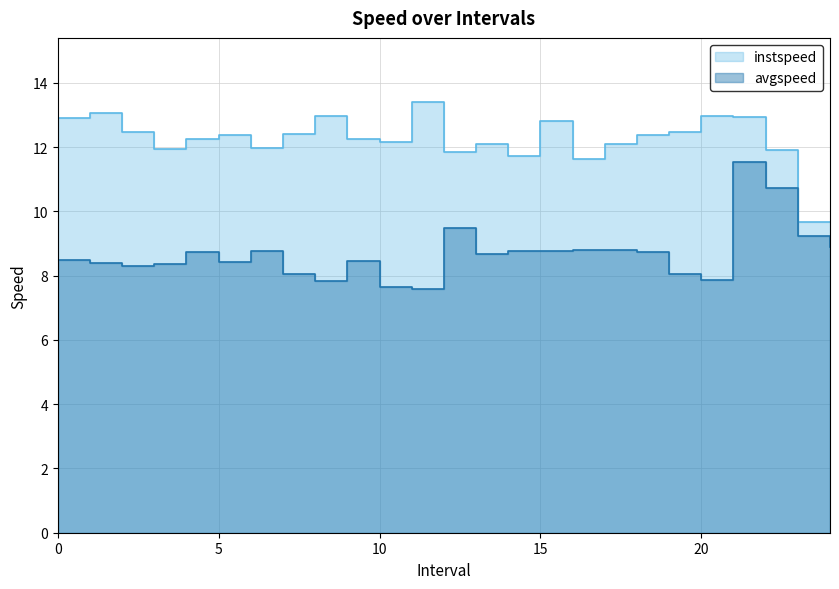

Reading right to left, transcribe all the data shown in this chart.

instspeed: 9.7	9.7	11.9	12.9	13.0	12.5	12.4	12.1	11.6	12.8	11.7	12.1	11.8	13.4	12.2	12.2	13.0	12.4	12.0	12.4	12.2	11.9	12.5	13.1	12.9
avgspeed: 8.9	9.2	10.7	11.5	7.9	8.0	8.7	8.8	8.8	8.8	8.8	8.7	9.5	7.6	7.7	8.4	7.8	8.0	8.8	8.4	8.7	8.4	8.3	8.4	8.5